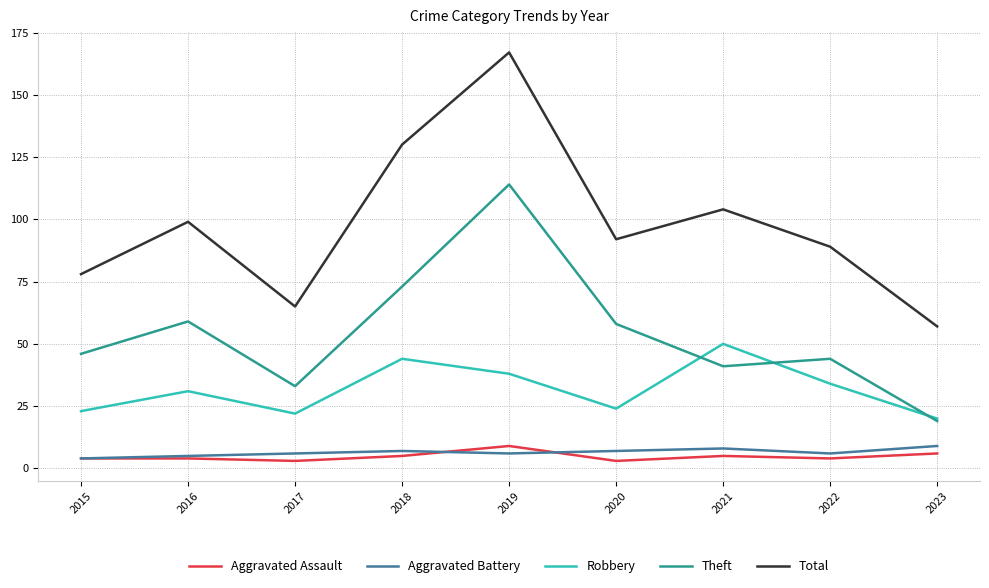

At how many categories does at least one series exceed 126?

2